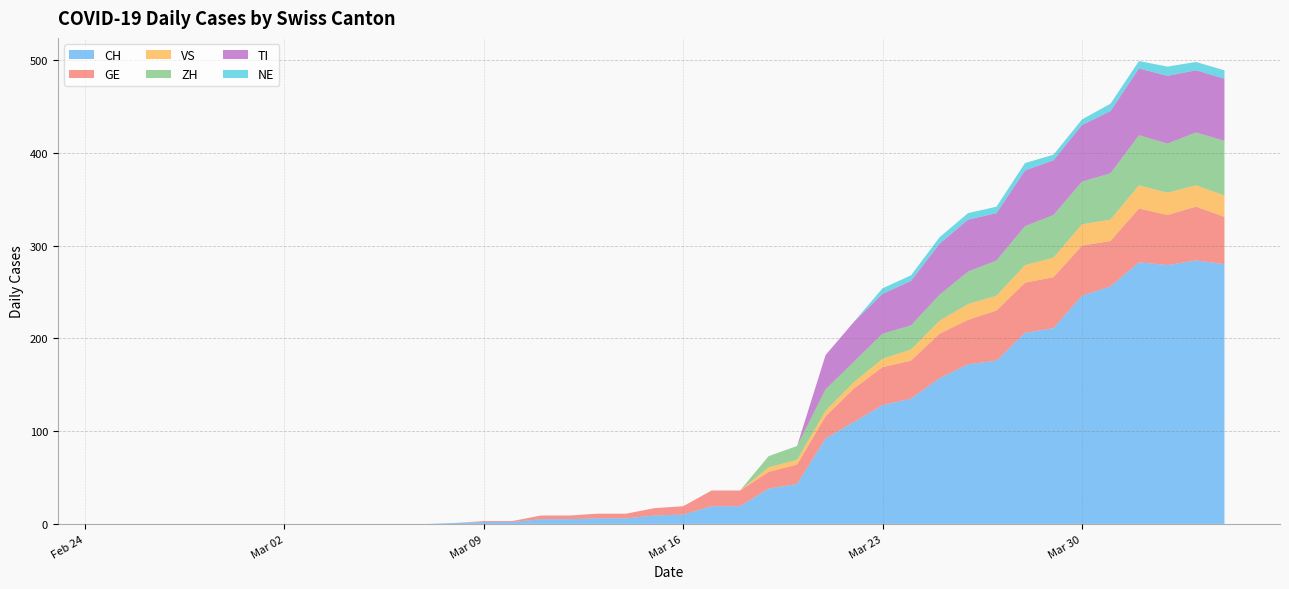

Reading left to right, transcribe all the data shown in this chart.

CH: 0	0	0	0	0	0	0	0	0	0	0	0	1	2	2	5	5	6	6	9	10	19	19	38	43	92	110	128	135	157	172	176	206	211	246	256	282	279	284	280
GE: 0	0	0	0	0	0	0	0	0	0	0	0	0	1	1	4	4	5	5	8	9	17	17	18	21	24	36	41	41	48	48	54	54	55	54	49	58	54	58	51
VS: 0	0	0	0	0	0	0	0	0	0	0	0	0	0	0	0	0	0	0	0	0	0	0	5	5	6	7	9	12	14	17	16	19	21	23	23	25	24	23	23
ZH: 0	0	0	0	0	0	0	0	0	0	0	0	0	0	0	0	0	0	0	0	0	0	0	12	15	23	22	27	26	28	35	38	42	46	46	50	54	53	57	59
TI: 0	0	0	0	0	0	0	0	0	0	0	0	0	0	0	0	0	0	0	0	0	0	0	0	0	37	43	43	48	55	56	51	60	59	61	67	72	73	67	67
NE: 0	0	0	0	0	0	0	0	0	0	0	0	0	0	0	0	0	0	0	0	0	0	0	0	0	0	0	6	6	7	7	7	8	6	6	8	8	10	9	9